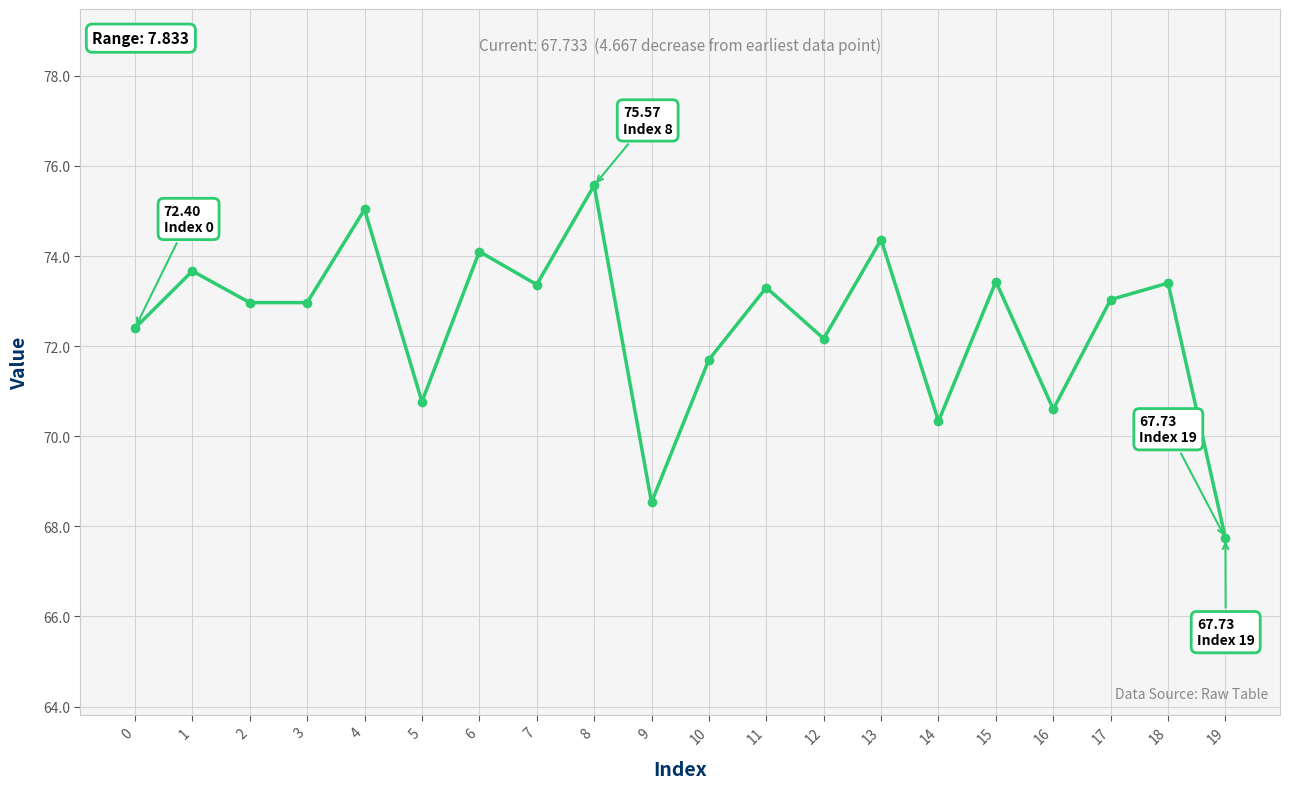

Does the chart have visible grid lines?

Yes